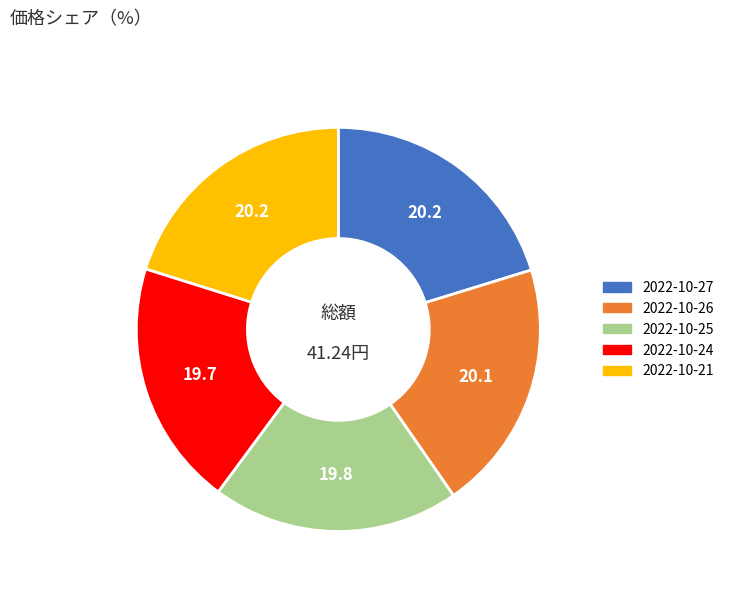

What is the ratio of the value at 2022-10-24 to the value at 2022-10-25?

1.0